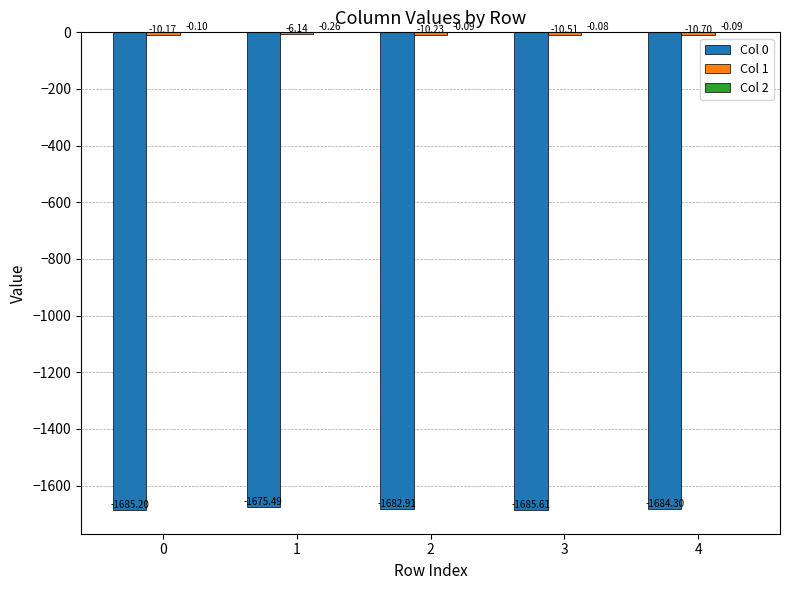

The value of Col 0 at 3 is -2605.5. True or false?

False